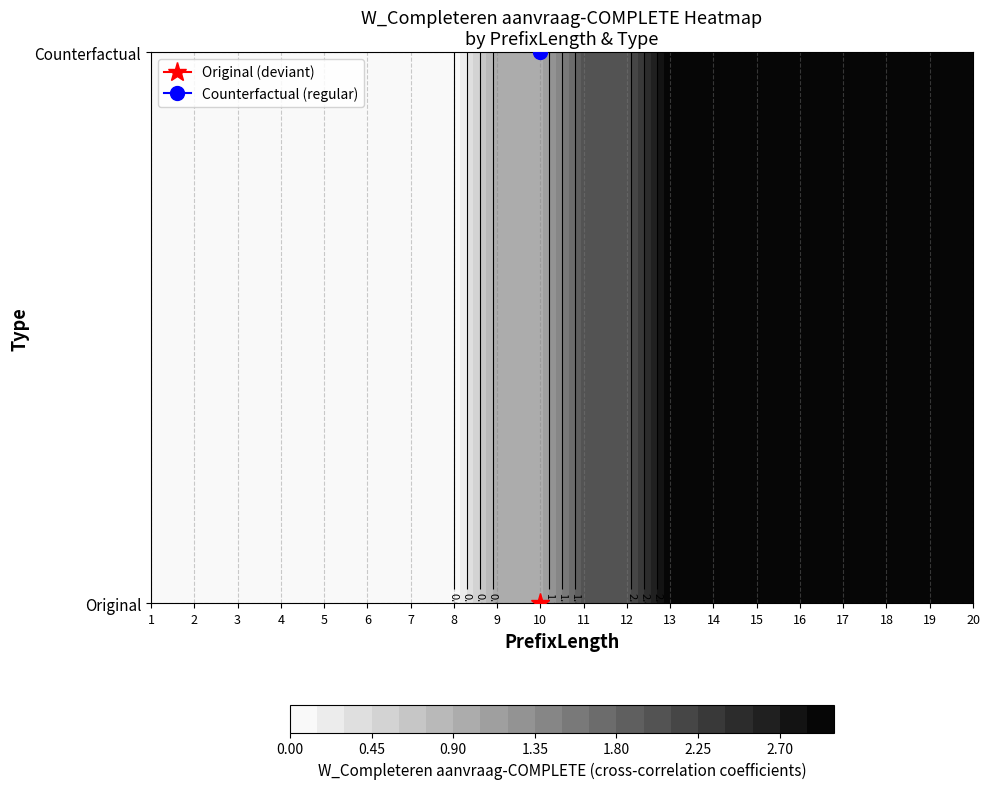

Count the Counterfactual values in the range 0 to 3.

20